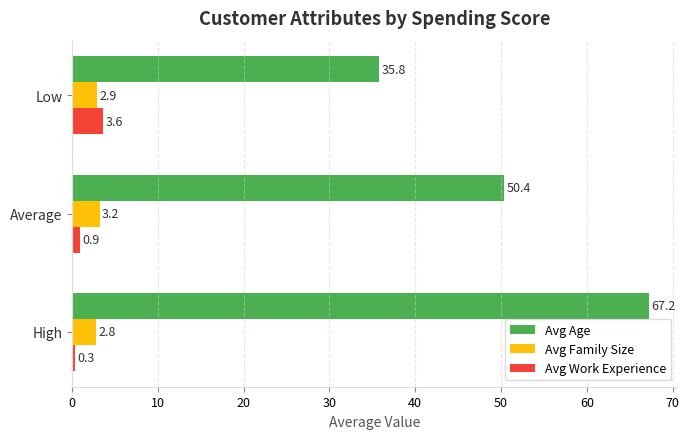

How many distinct data groups are displayed?

3